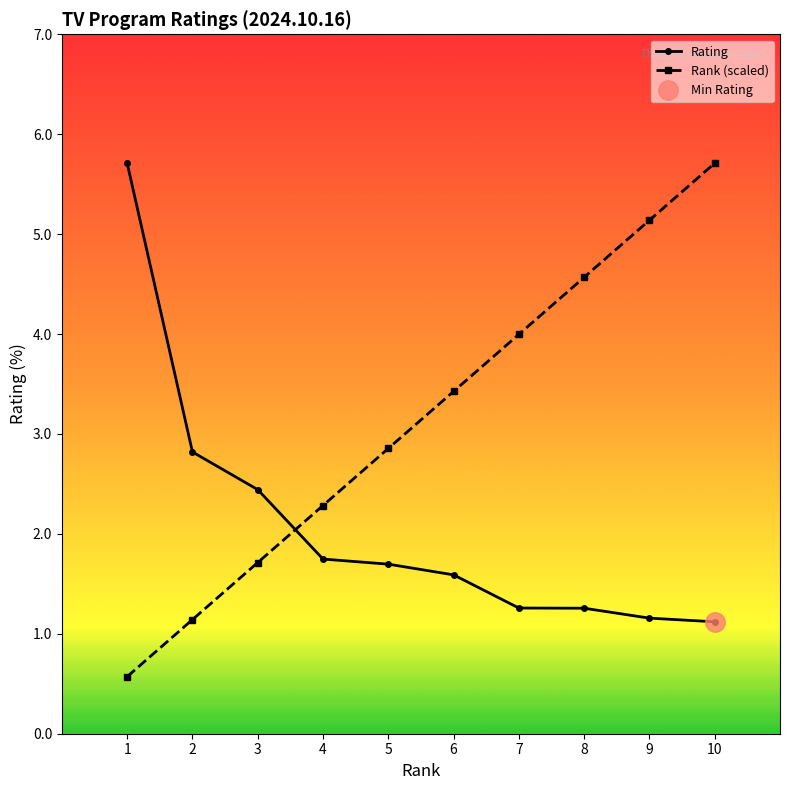

True or false: Rating has more than 1 interior local peaks.

False